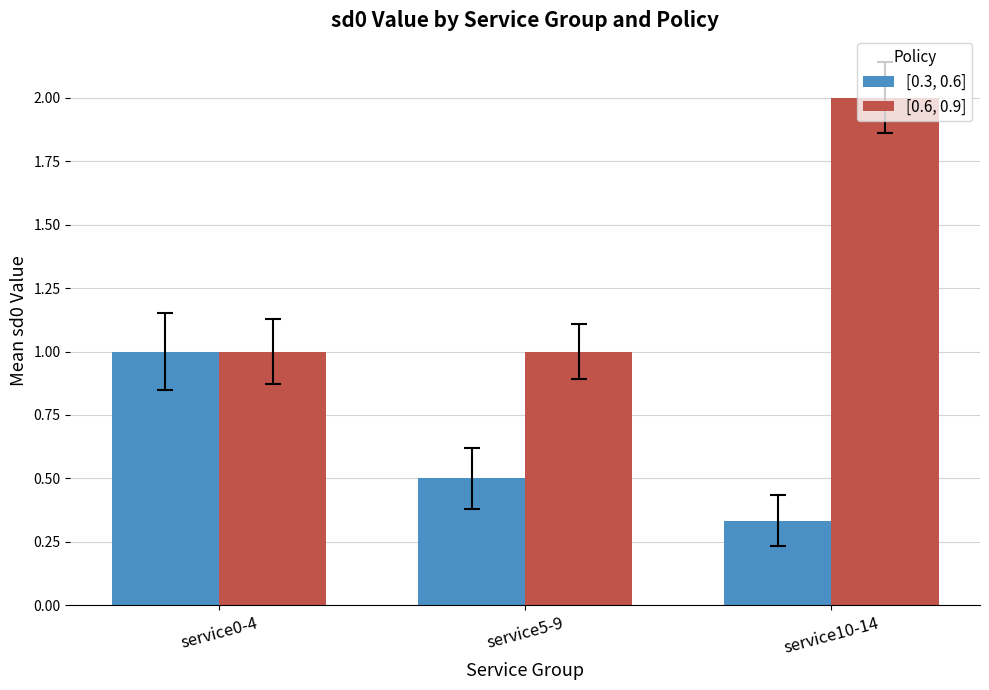

Between service0-4 and service5-9, which series saw the biggest shift?

[0.3, 0.6]